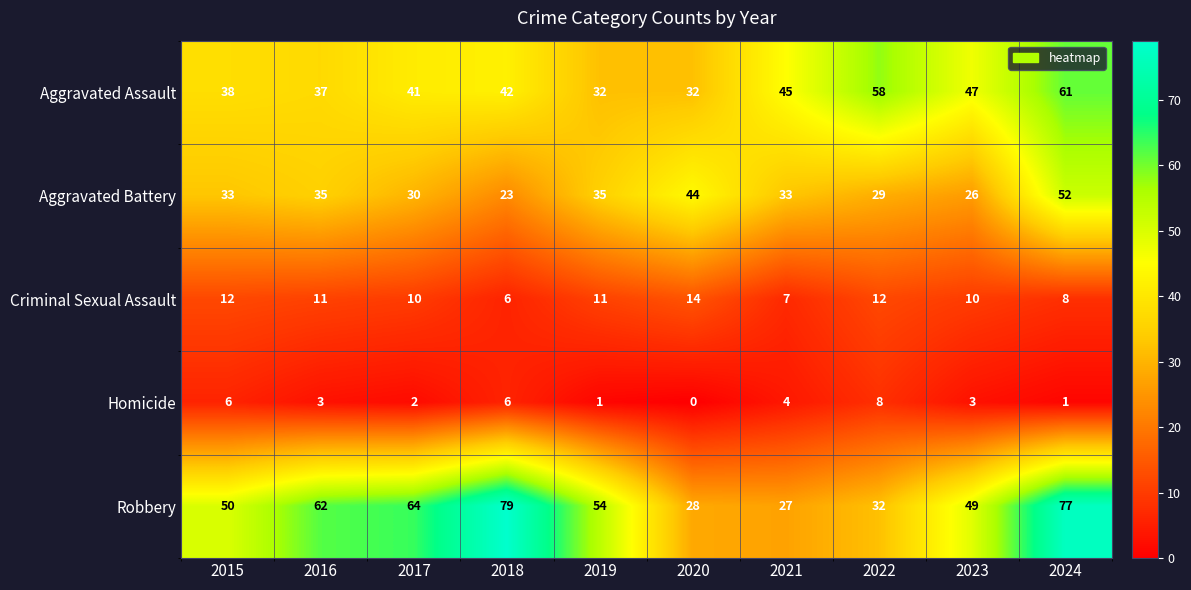

What is the average value of the Aggravated Battery series?

34